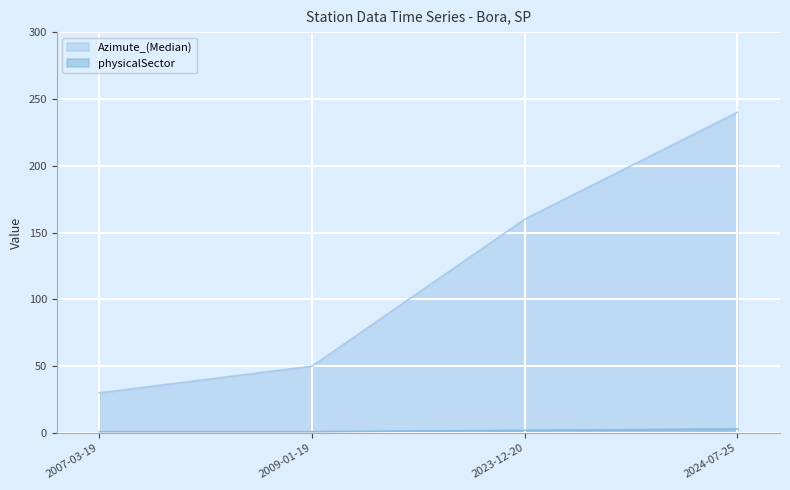

What is the difference between the second highest and minimum values in the Azimute_(Median) series?

130